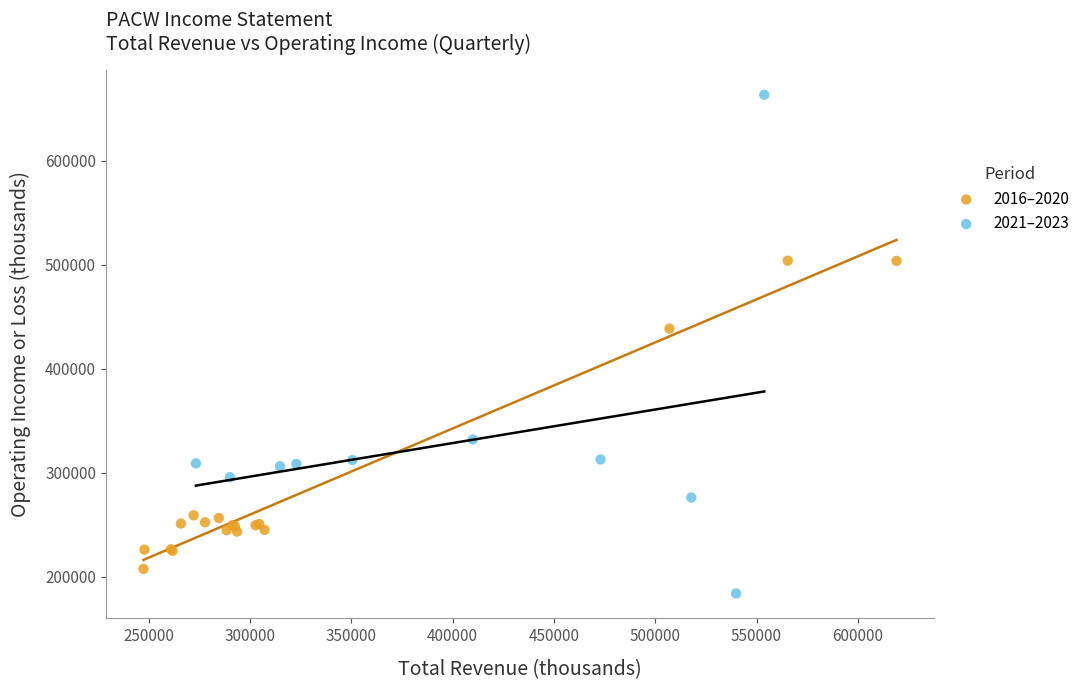

Which series contains the highest Y value?

2021–2023